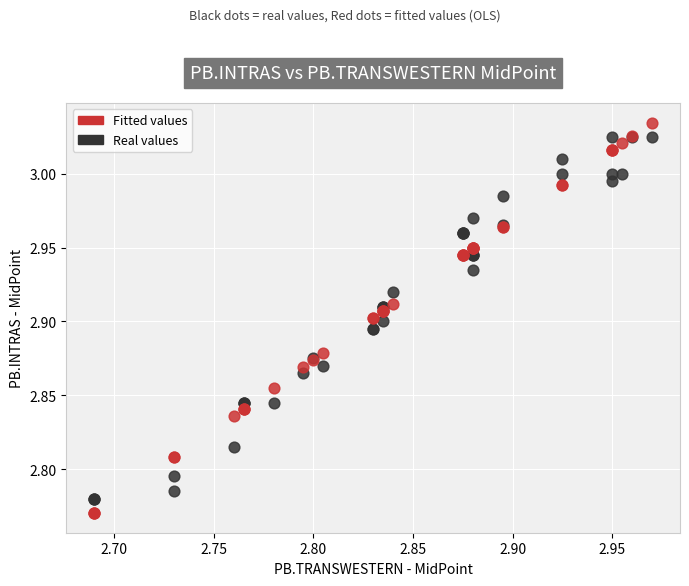

What are all the series names shown in the legend?

Fitted values, Real values